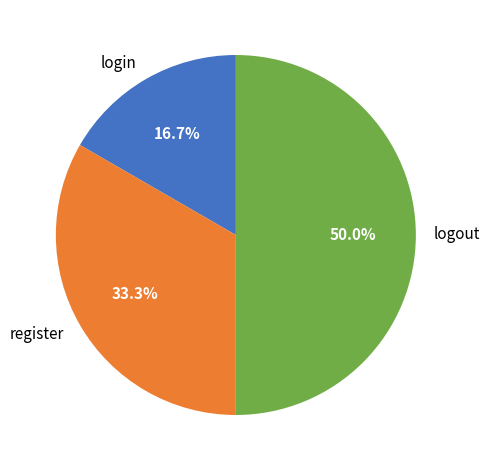

To the nearest percent, what percentage of the pie is register?

33%